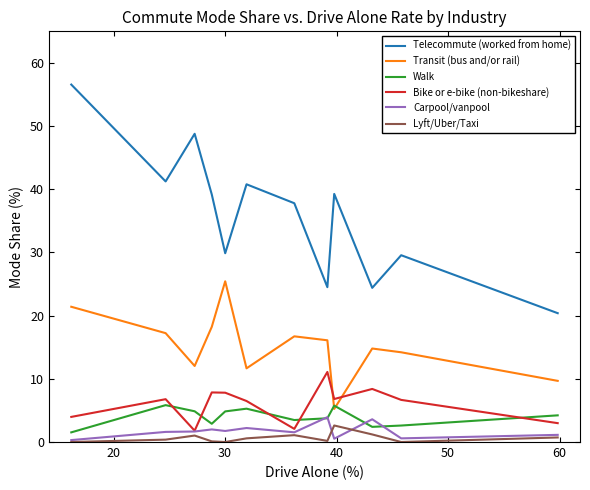

Which series has the widest spread of values?

Telecommute (worked from home)